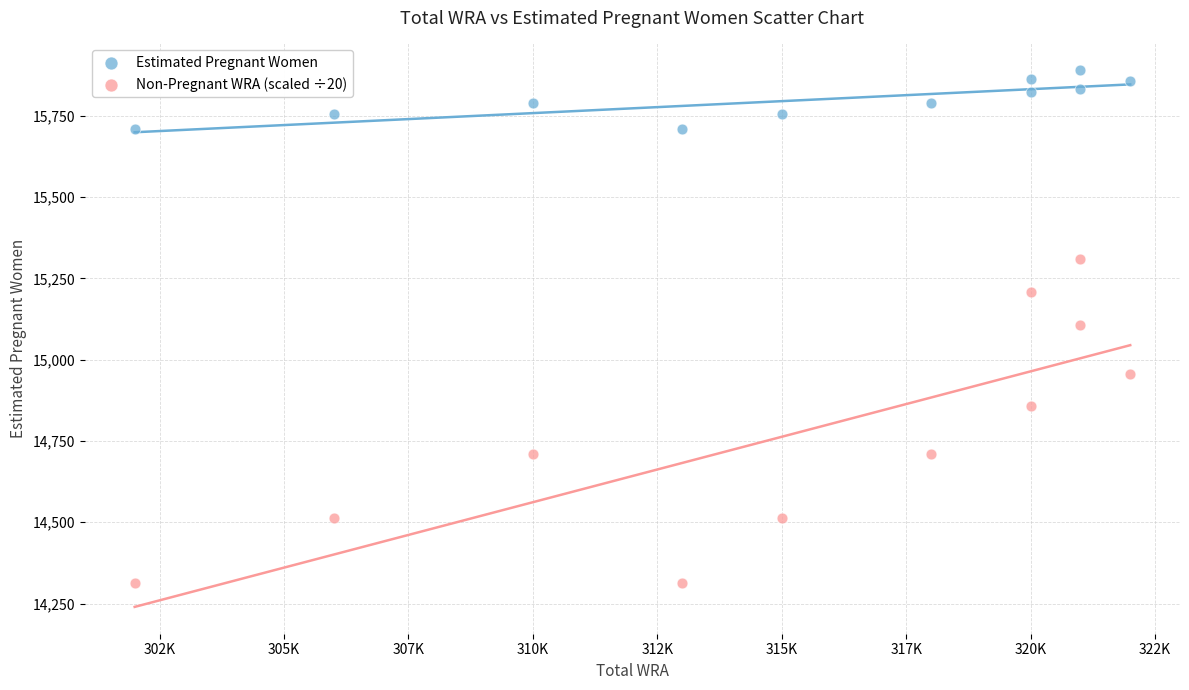

Across all data points, what is the range of Y values (max minus min)?

1575.5